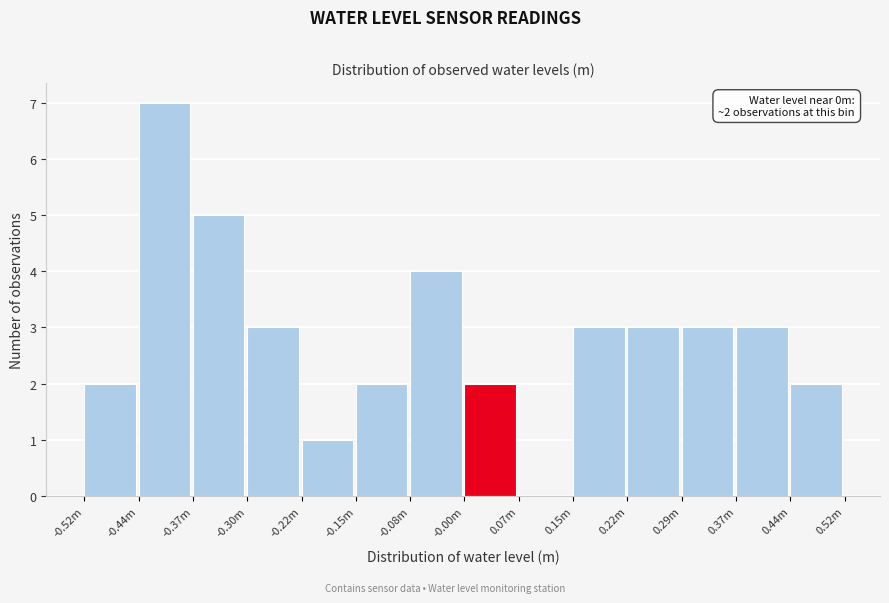

Reading right to left, list all the values displayed in this chart.

0.44m=2	0.37m=3	0.29m=3	0.22m=3	0.15m=3	0.07m=0	-0.00m=2	-0.08m=4	-0.15m=2	-0.22m=1	-0.30m=3	-0.37m=5	-0.44m=7	-0.52m=2